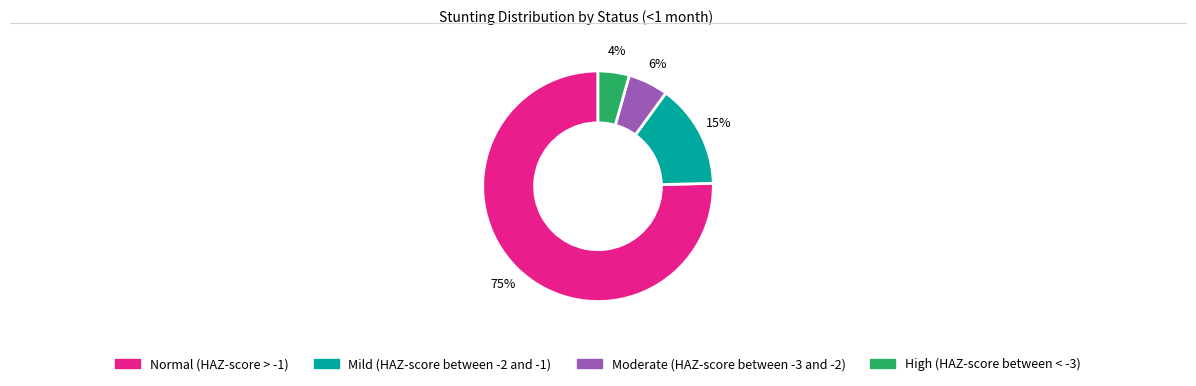

Between Normal (HAZ-score > -1) and Moderate (HAZ-score between -3 and -2), which is larger?

Normal (HAZ-score > -1)